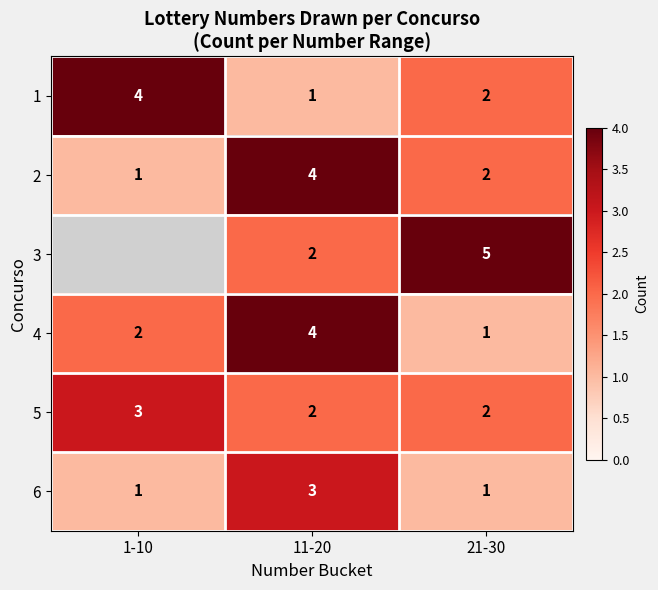

Which category has the highest value in the 5 series?

1-10